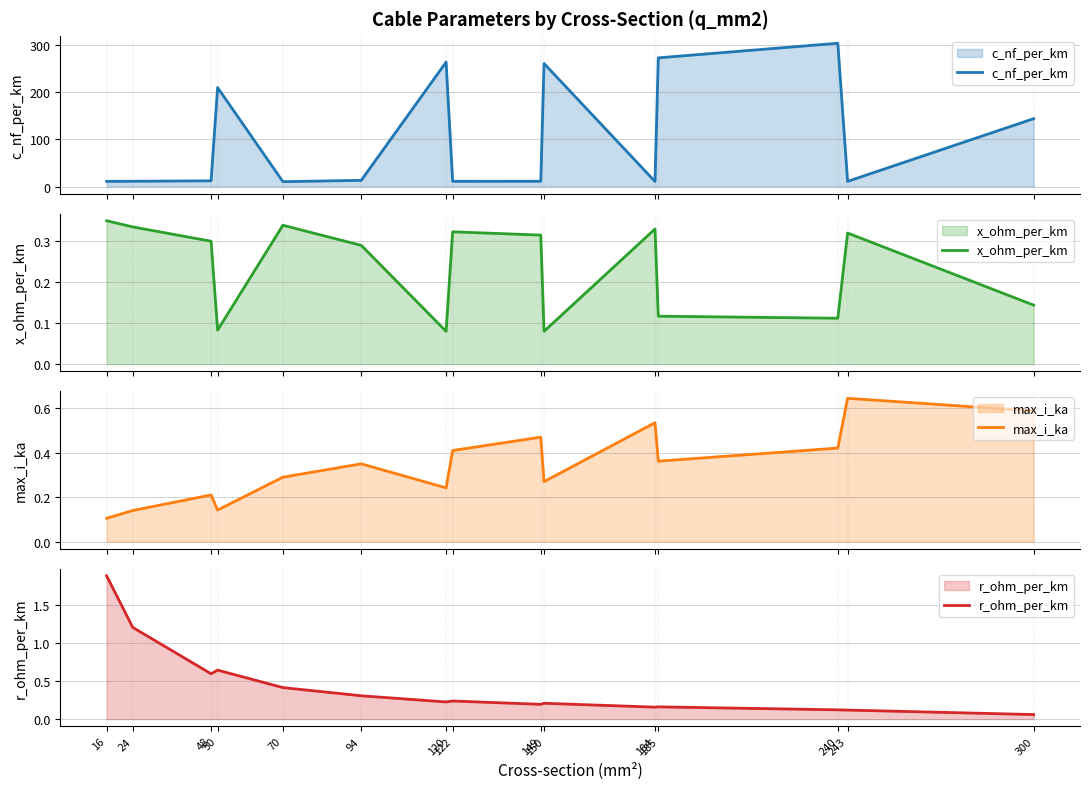

What is the smallest value displayed?

0.1